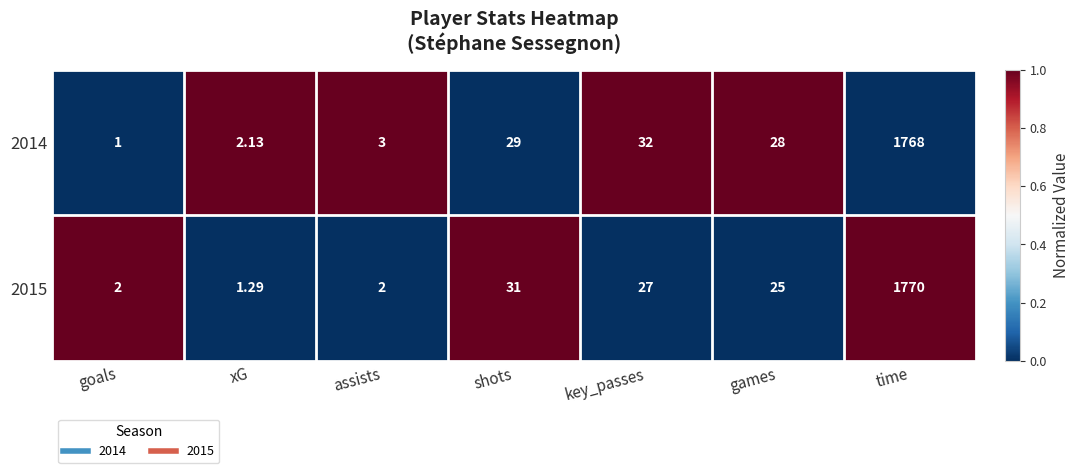

Which series has the widest spread of values?

2015